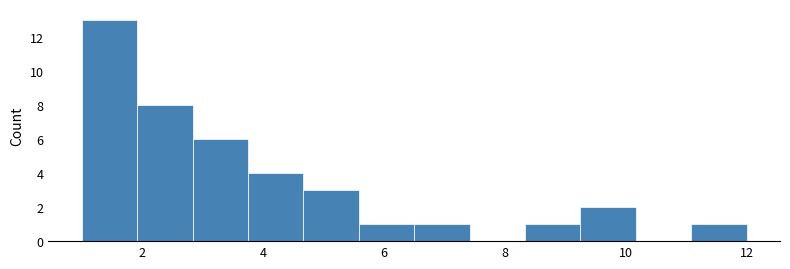

Which range on the x-axis has the tallest bar?

1.0 to 2.0